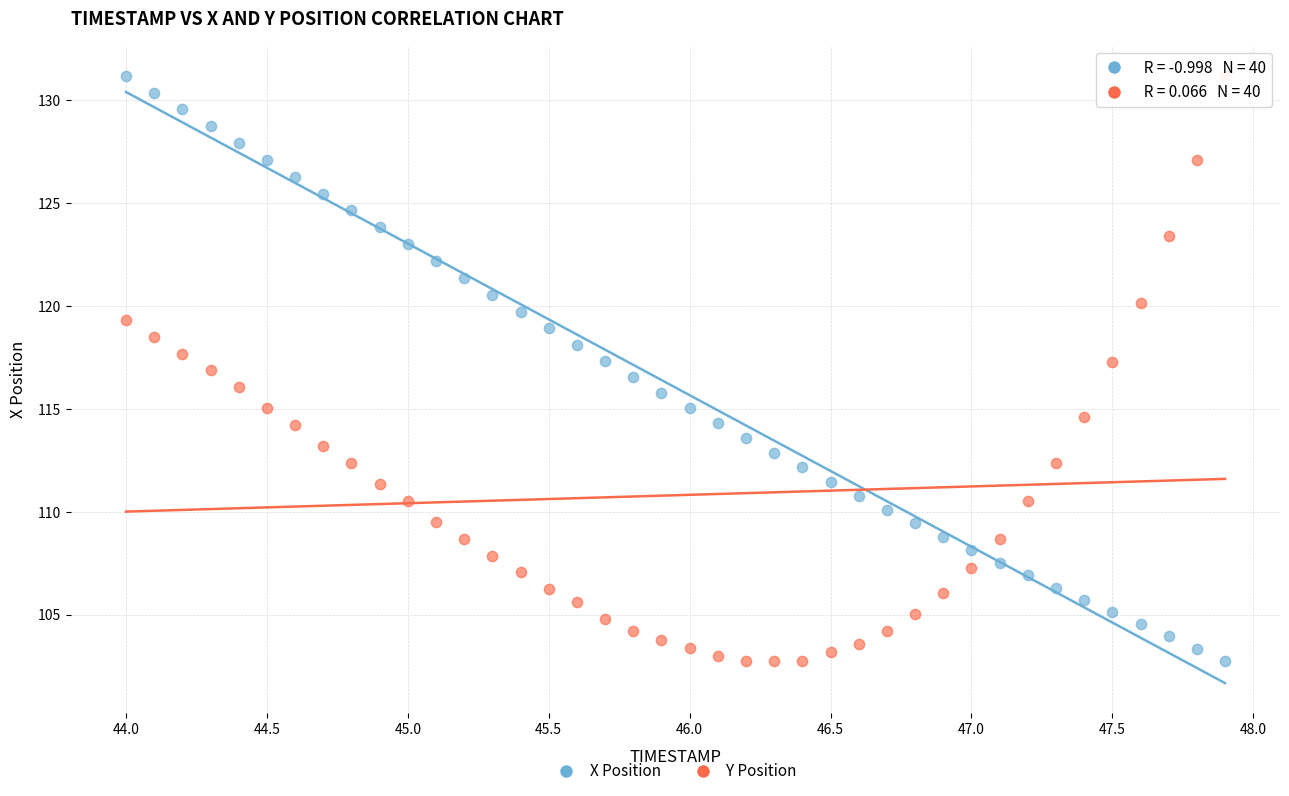

Across all data points, what is the range of X values (max minus min)?

3.9